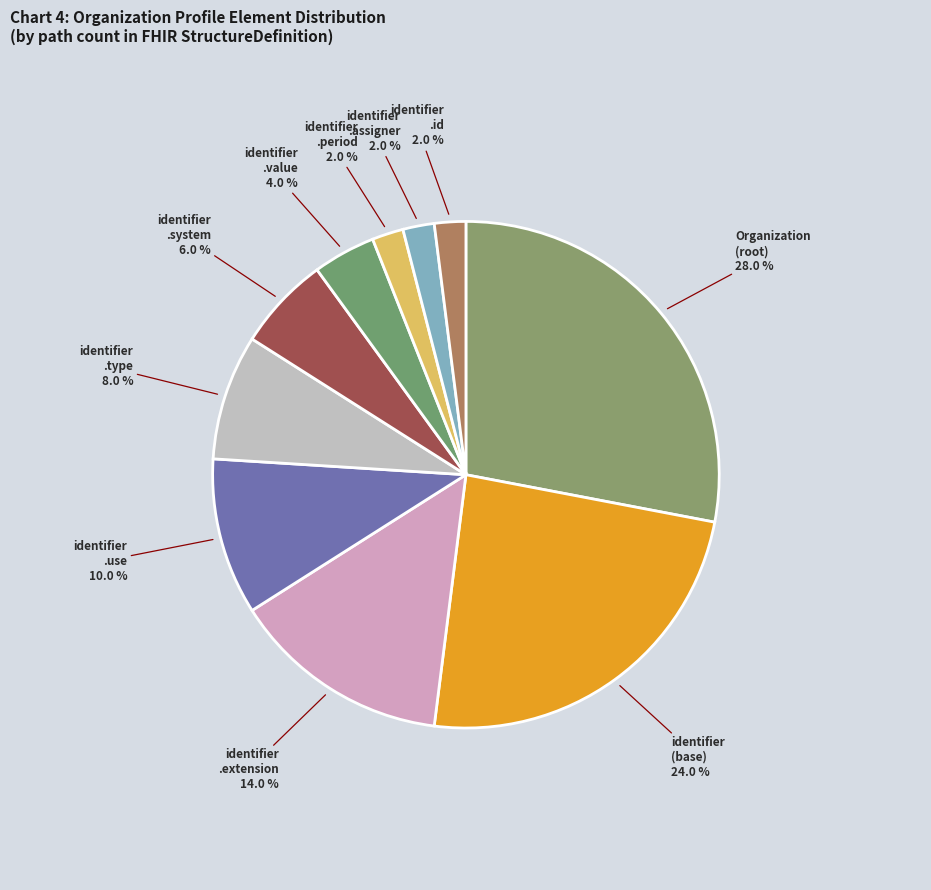

How many slices are in this pie chart?

10